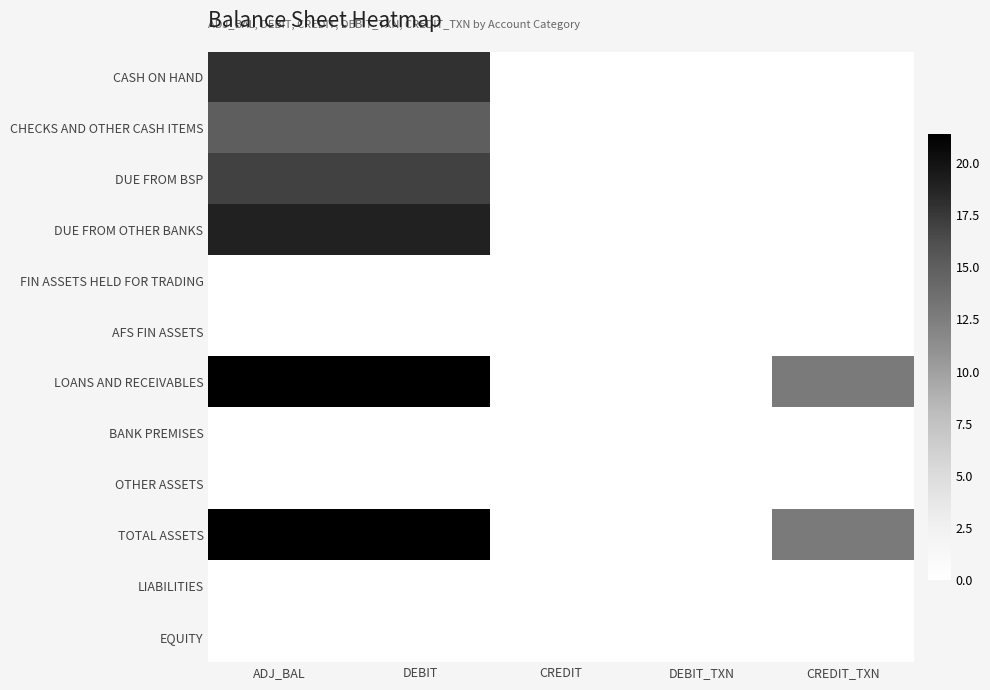

Reading right to left, list all the values displayed in this chart.

CASH ON HAND: CREDIT_TXN=0.0	DEBIT_TXN=0.0	CREDIT=0.0	DEBIT=17.9	ADJ_BAL=17.9
CHECKS AND OTHER CASH ITEMS: CREDIT_TXN=0.0	DEBIT_TXN=0.0	CREDIT=0.0	DEBIT=15.0	ADJ_BAL=15.0
DUE FROM BSP: CREDIT_TXN=0.0	DEBIT_TXN=0.0	CREDIT=0.0	DEBIT=17.0	ADJ_BAL=17.0
DUE FROM OTHER BANKS: CREDIT_TXN=0.0	DEBIT_TXN=0.0	CREDIT=0.0	DEBIT=18.9	ADJ_BAL=18.9
FIN ASSETS HELD FOR TRADING: CREDIT_TXN=0.0	DEBIT_TXN=0.0	CREDIT=0.0	DEBIT=0.0	ADJ_BAL=0.0
AFS FIN ASSETS: CREDIT_TXN=0.0	DEBIT_TXN=0.0	CREDIT=0.0	DEBIT=0.0	ADJ_BAL=0.0
LOANS AND RECEIVABLES: CREDIT_TXN=12.8	DEBIT_TXN=0.0	CREDIT=0.0	DEBIT=21.4	ADJ_BAL=21.4
BANK PREMISES: CREDIT_TXN=0.0	DEBIT_TXN=0.0	CREDIT=0.0	DEBIT=0.0	ADJ_BAL=0.0
OTHER ASSETS: CREDIT_TXN=0.0	DEBIT_TXN=0.0	CREDIT=0.0	DEBIT=0.0	ADJ_BAL=0.0
TOTAL ASSETS: CREDIT_TXN=12.8	DEBIT_TXN=0.0	CREDIT=0.0	DEBIT=21.4	ADJ_BAL=21.4
LIABILITIES: CREDIT_TXN=0.0	DEBIT_TXN=0.0	CREDIT=0.0	DEBIT=0.0	ADJ_BAL=0.0
EQUITY: CREDIT_TXN=0.0	DEBIT_TXN=0.0	CREDIT=0.0	DEBIT=0.0	ADJ_BAL=0.0